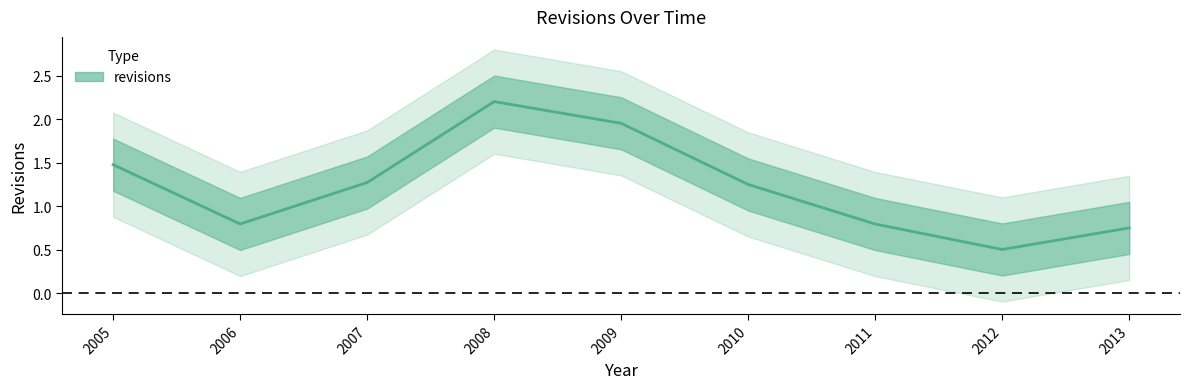

What is the value of the 1st point from the left?

1.5